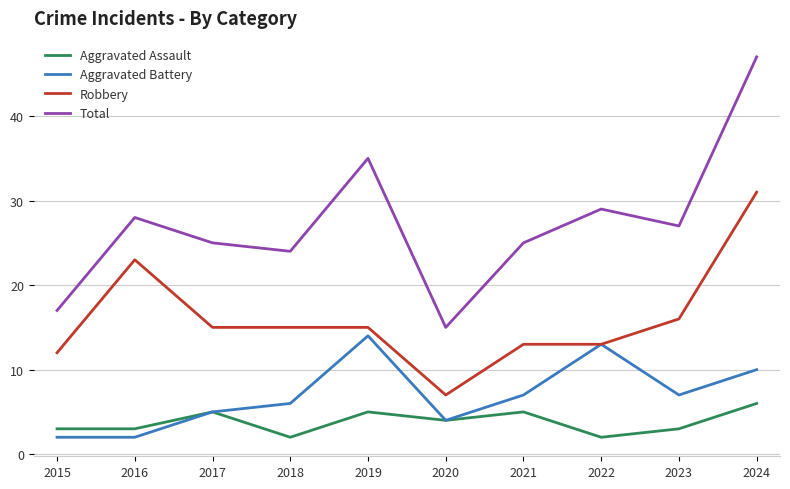

The Robbery series shows 15 at 2019. True or false?

True